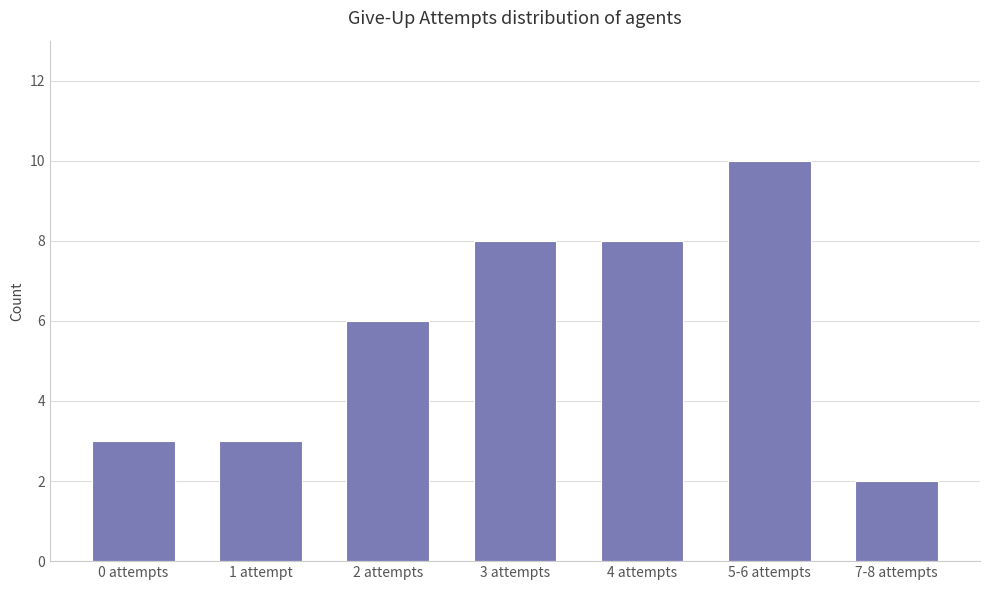

What position from the right is 4 attempts?

3